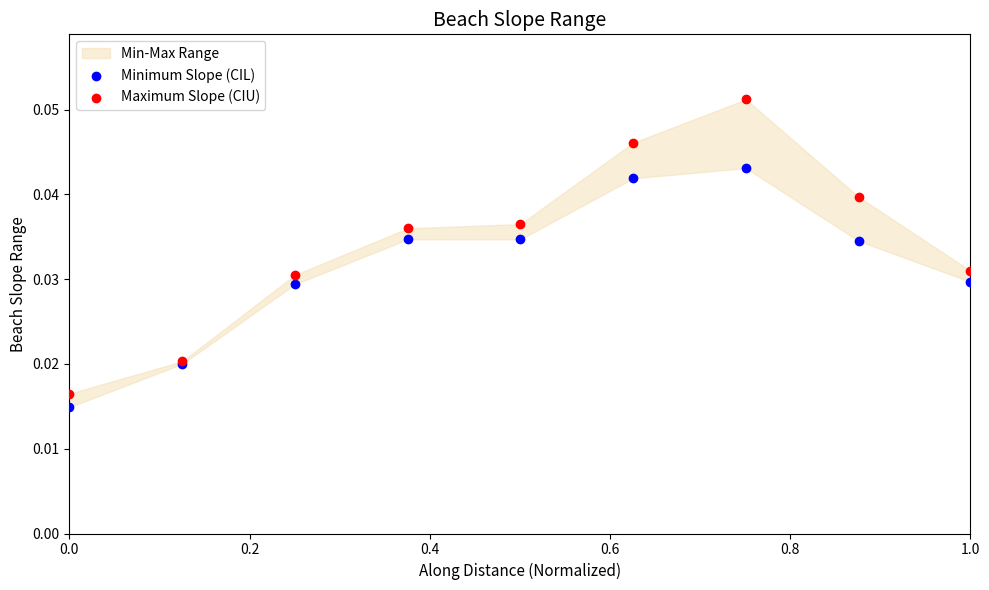

What is the X range (max minus min) for the scatter plot?

1.0